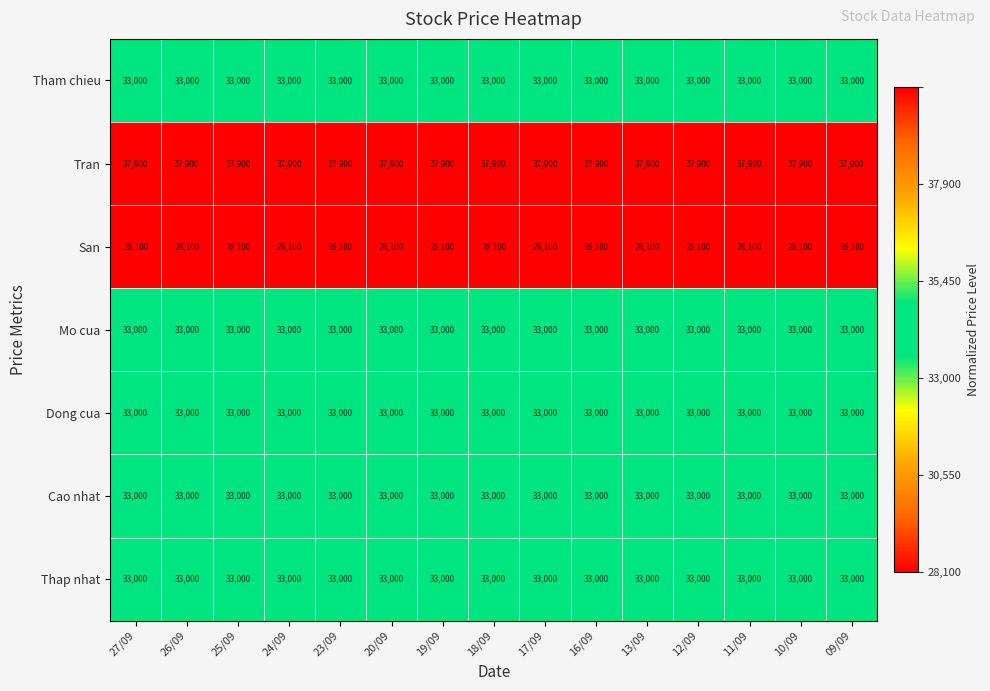

What is the total value across all series at 24/09?

231000